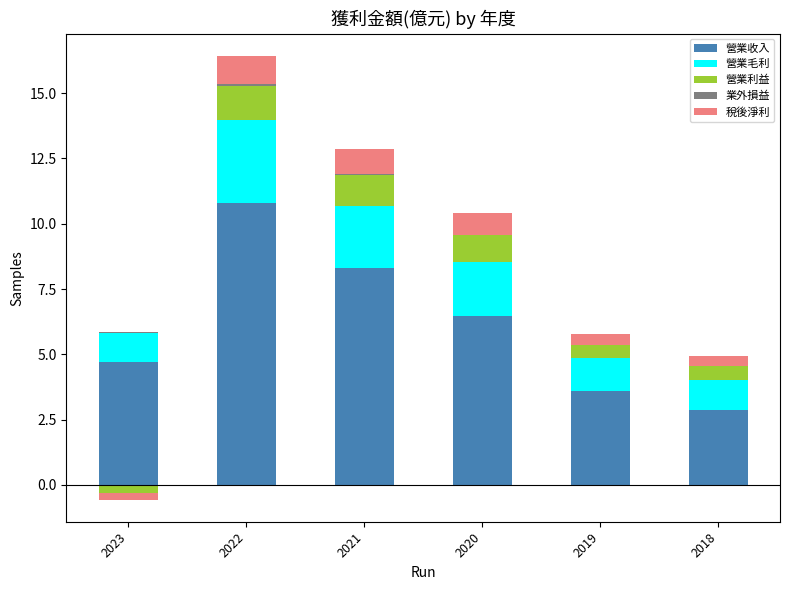

What is the sum of the 營業利益 values at 2019 and 2018?

1.0